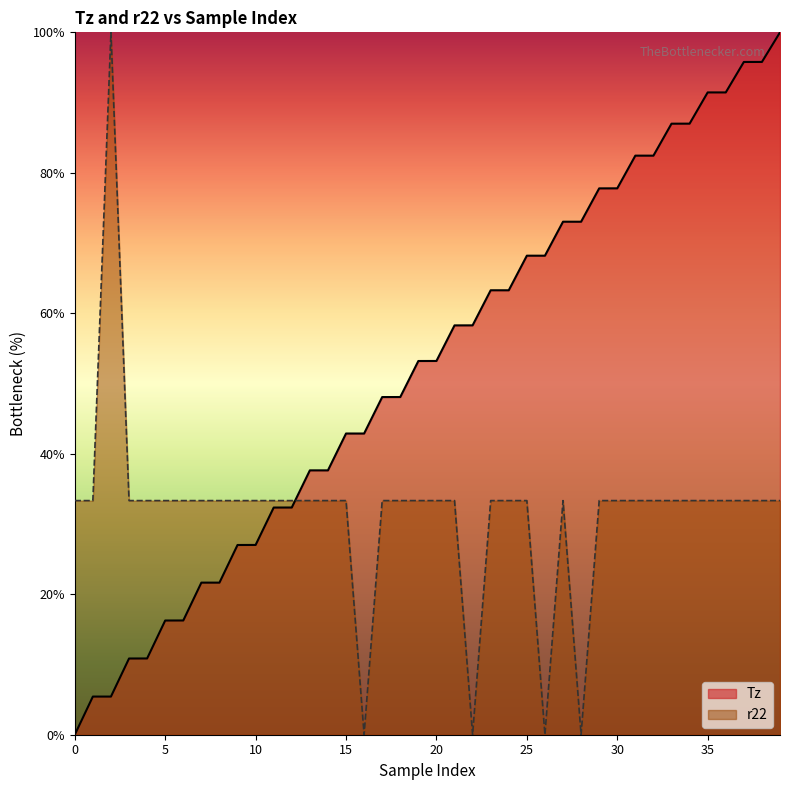

How many values in the r22 series are below 33?

4